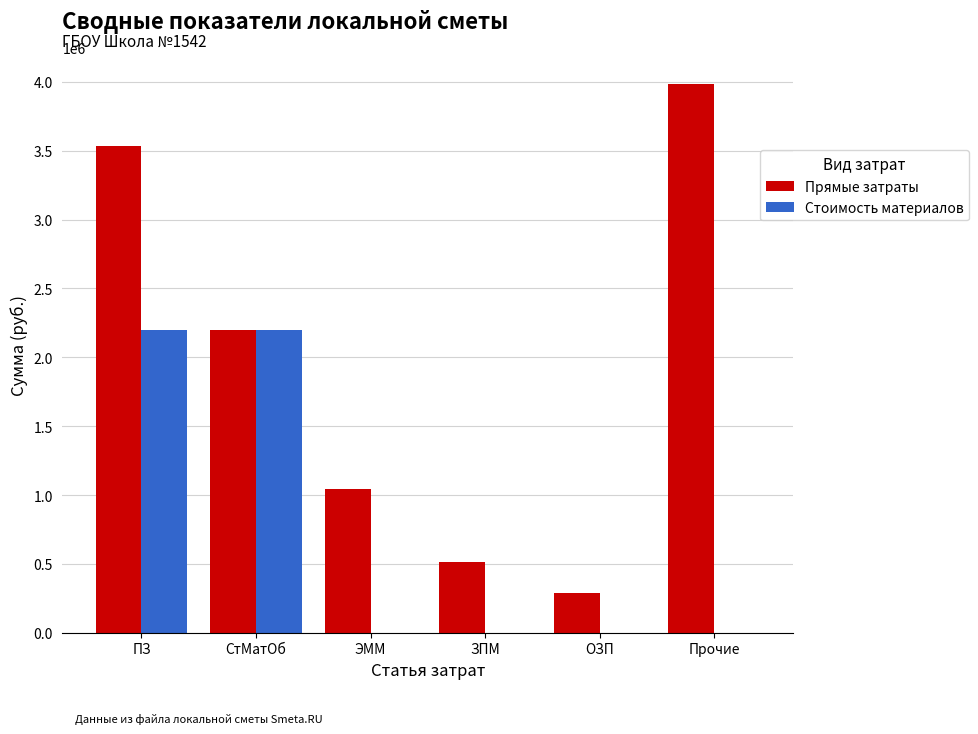

Which series has the largest total across all categories?

Прямые затраты